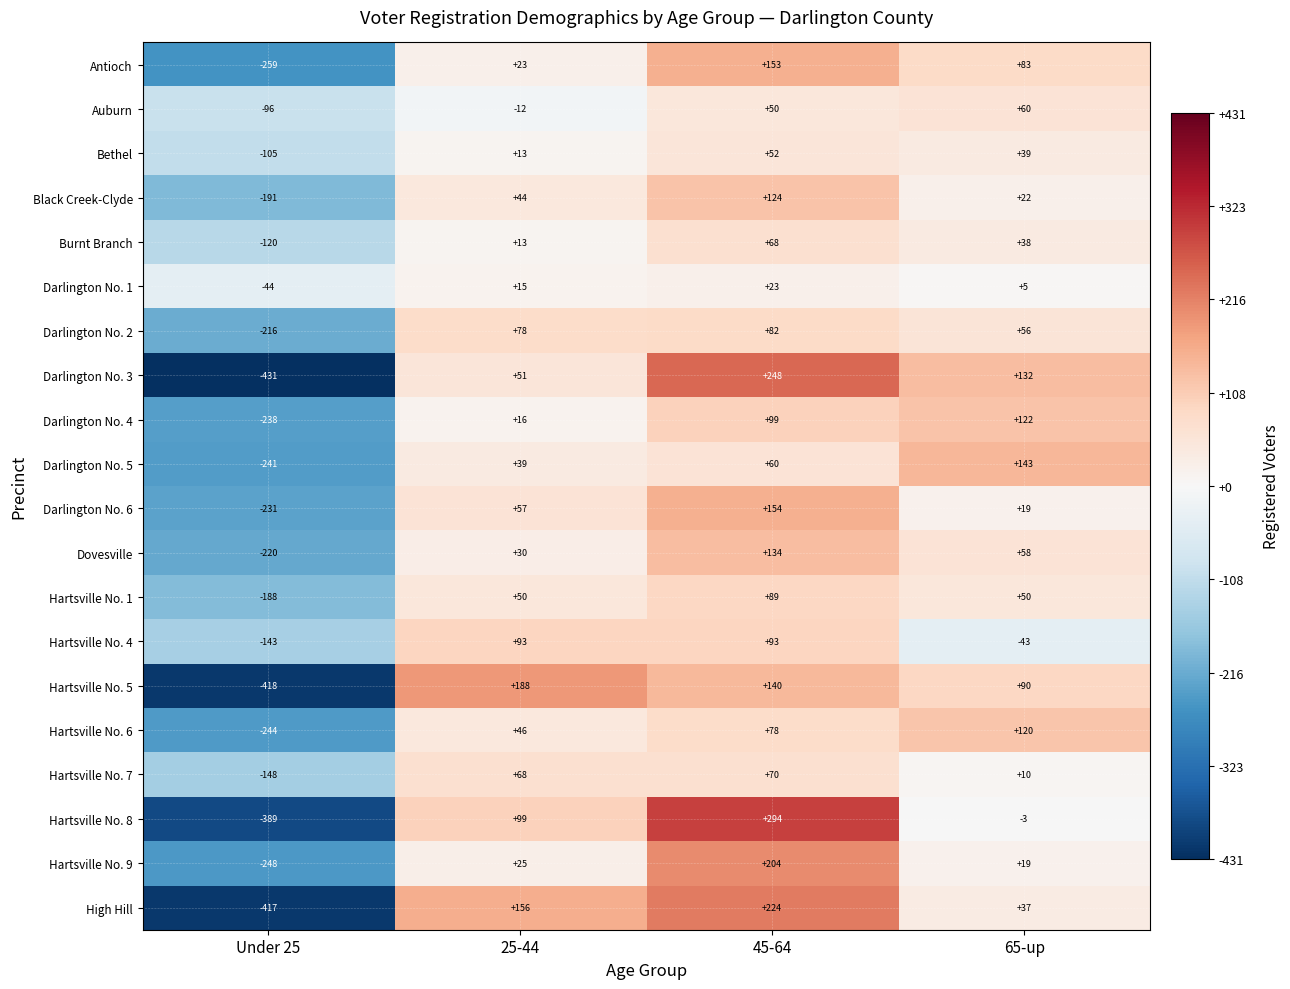

How many Hartsville No. 4 values are between -43 and 93?

3